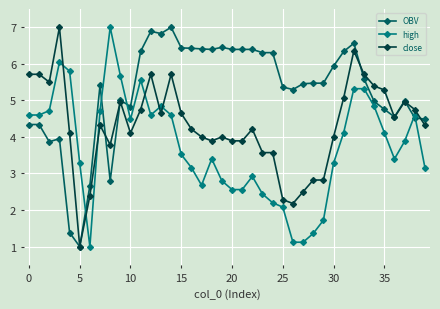

True or false: OBV has more than 0 interior local peaks.

True